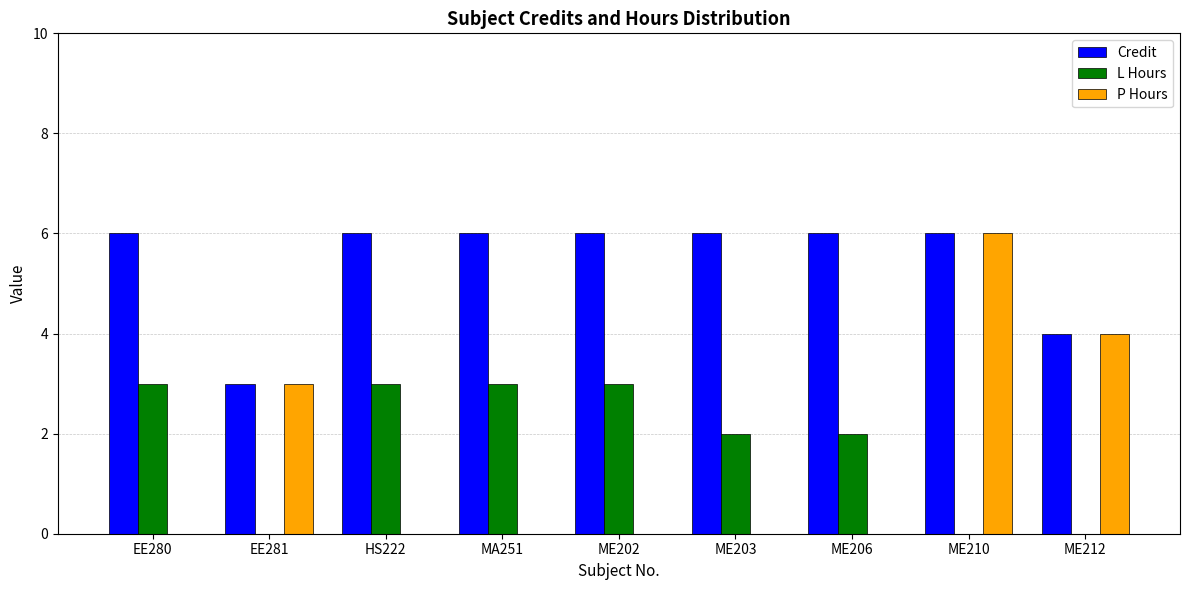

What is the spread (max minus min) of values at ME210?

6